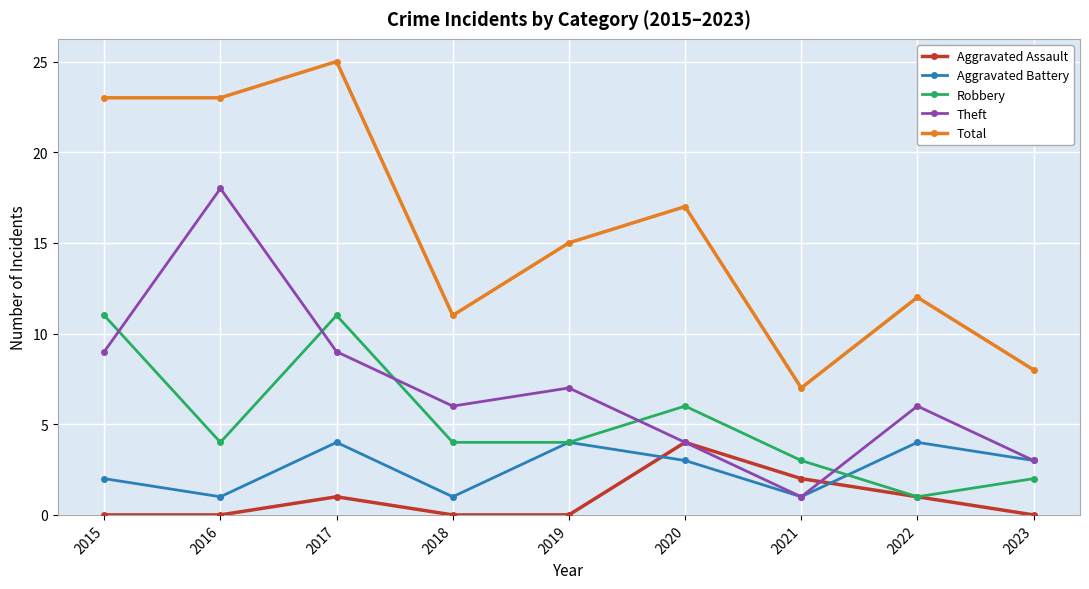

At how many categories does at least one series exceed 6?

9